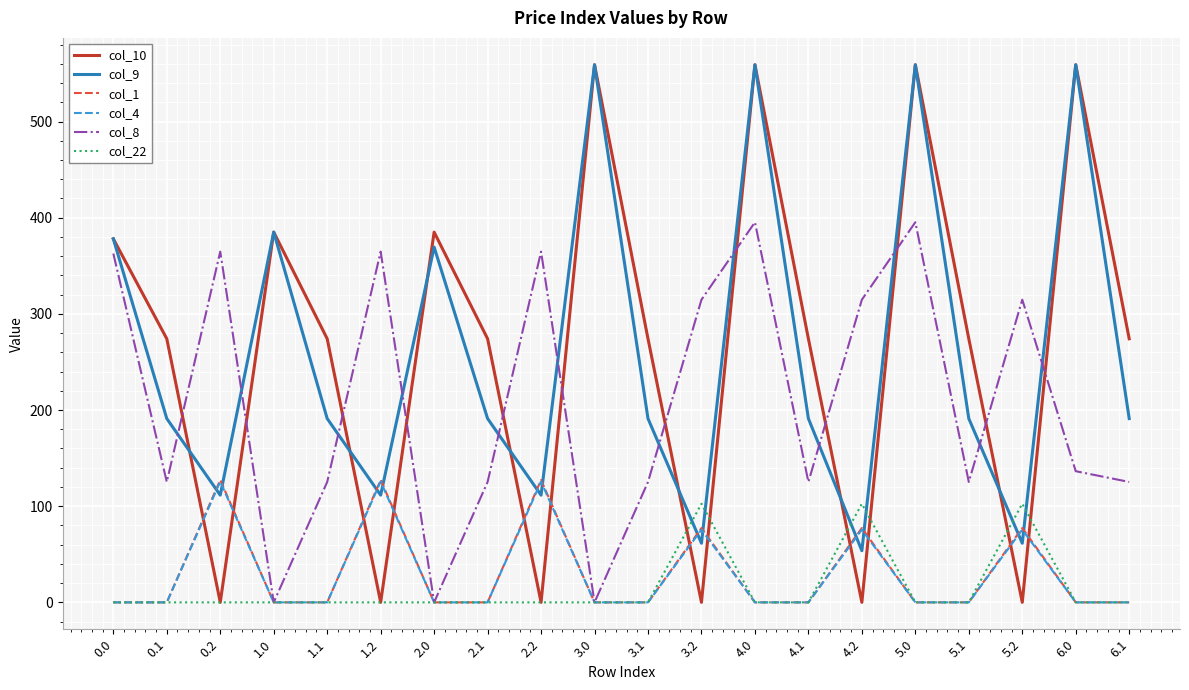

True or false: col_10 has a value of 598.9 at 0.0.

False